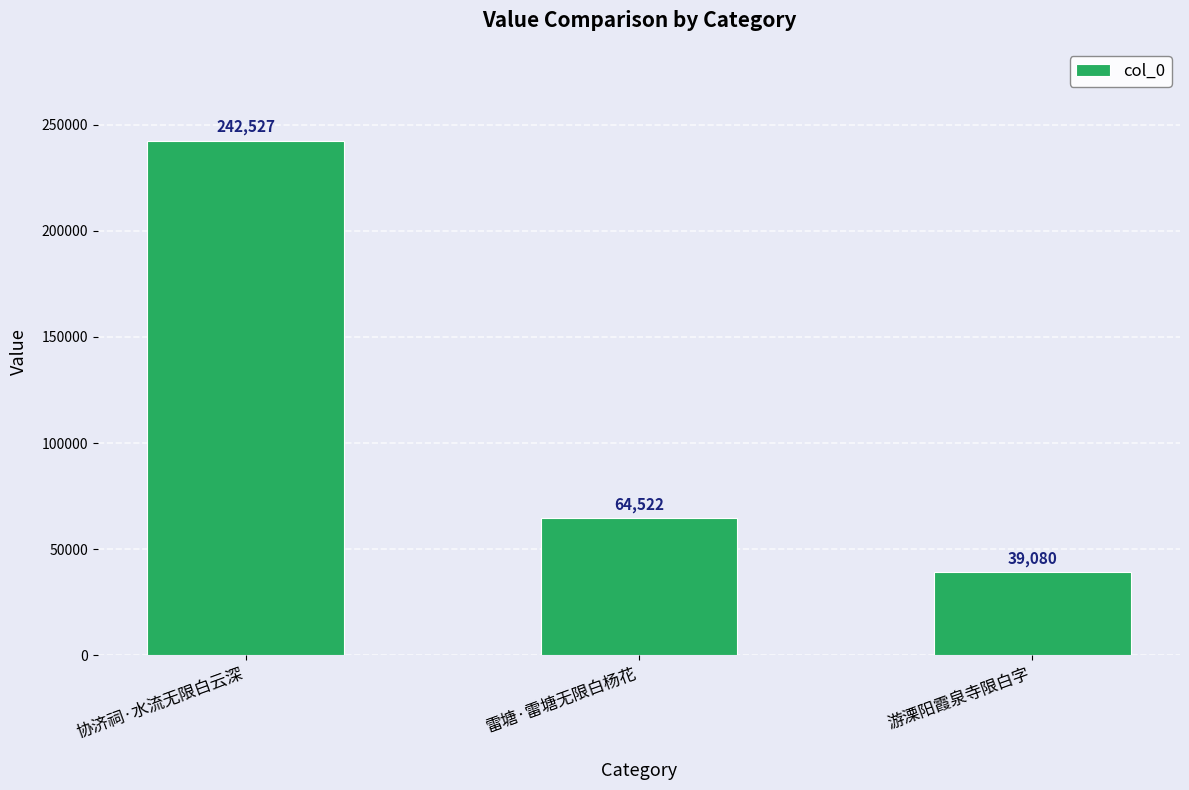

What is the average value?

115376